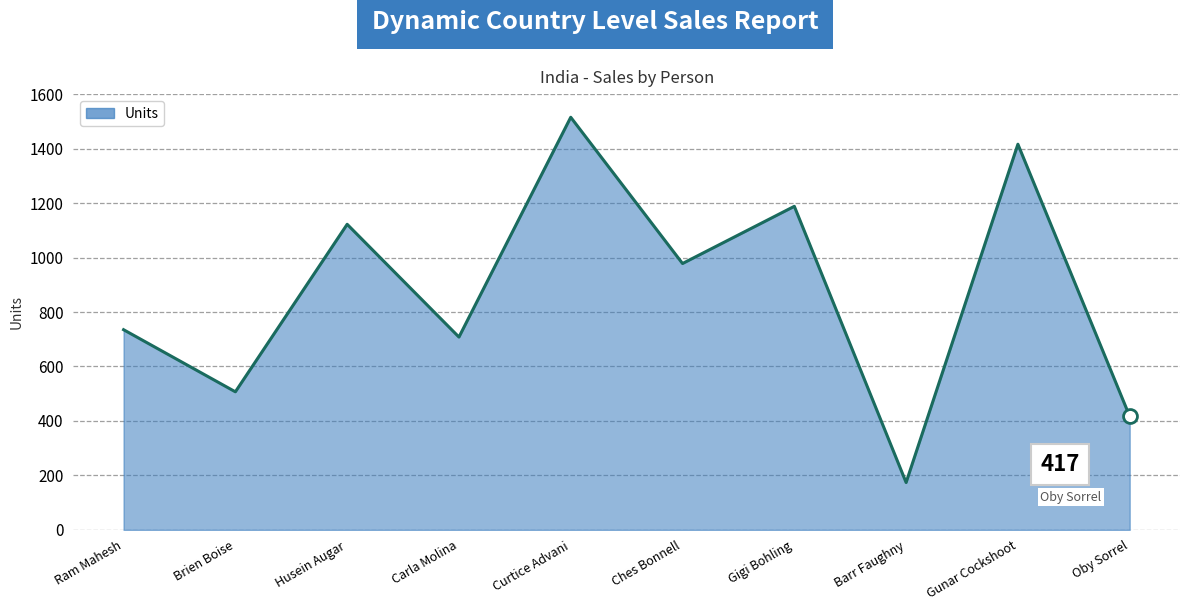

Count the number of data series in this chart.

1